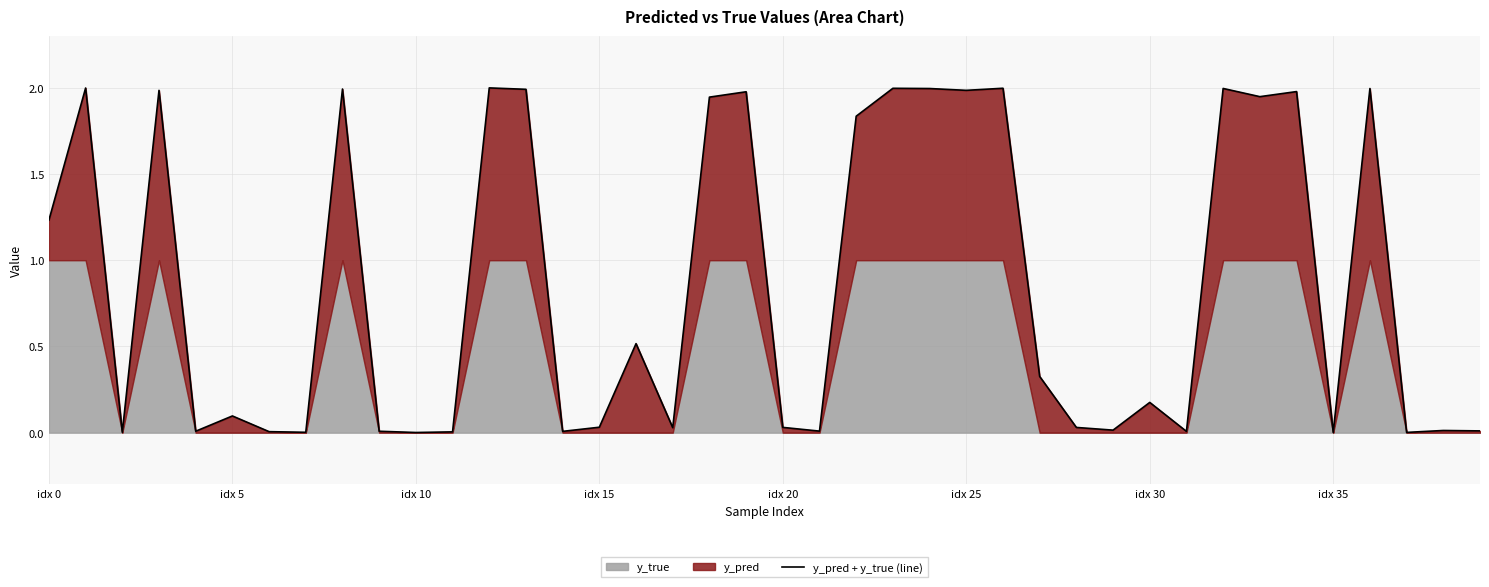

What is the sum of all values?

34.2